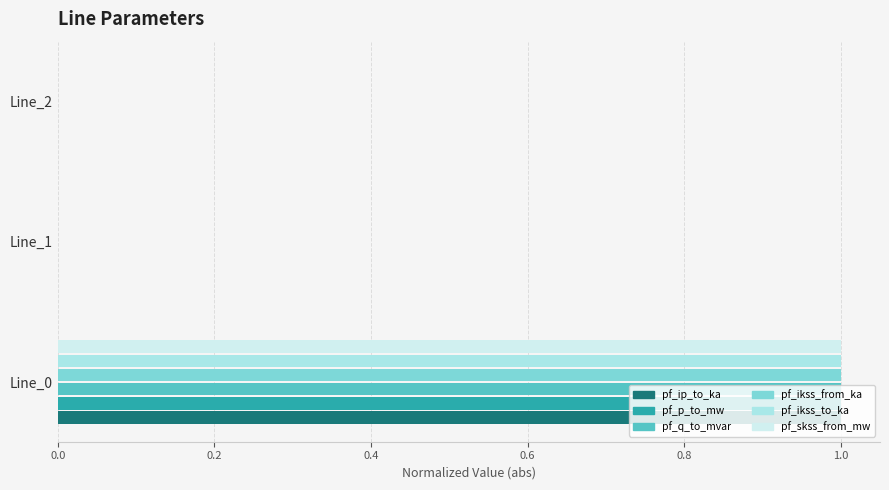

What is the total value across all series at Line_0?

6.0